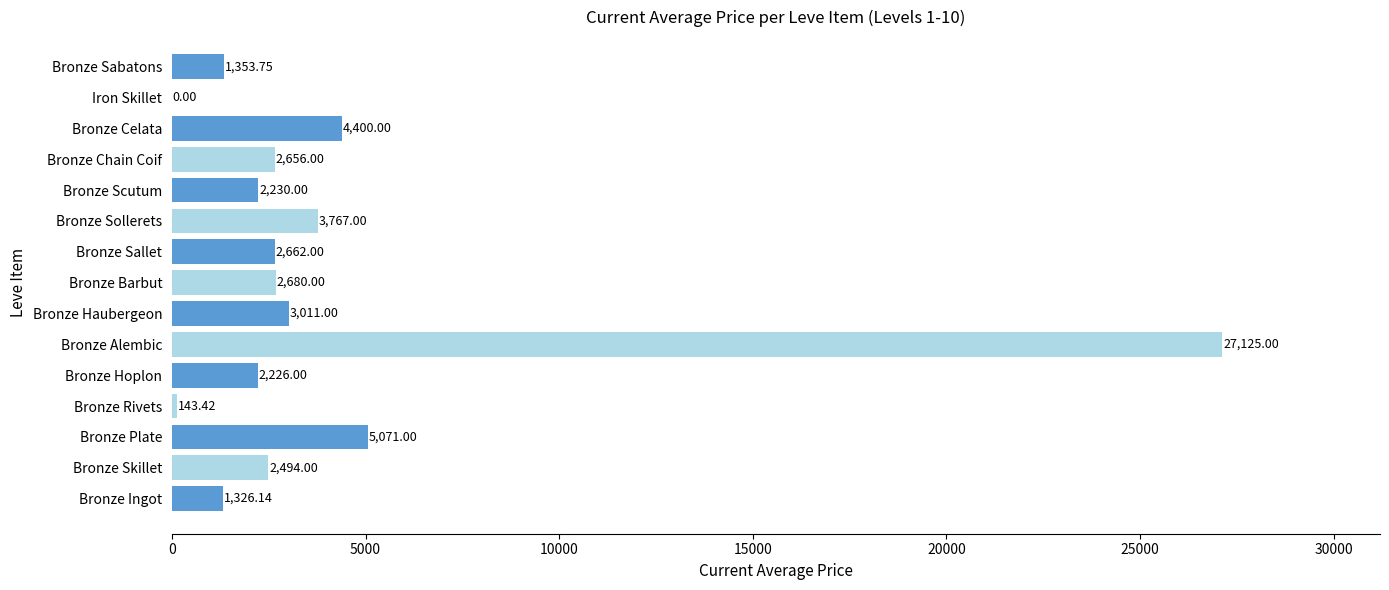

What is the ratio of the value at Bronze Scutum to the value at Bronze Celata?

0.5